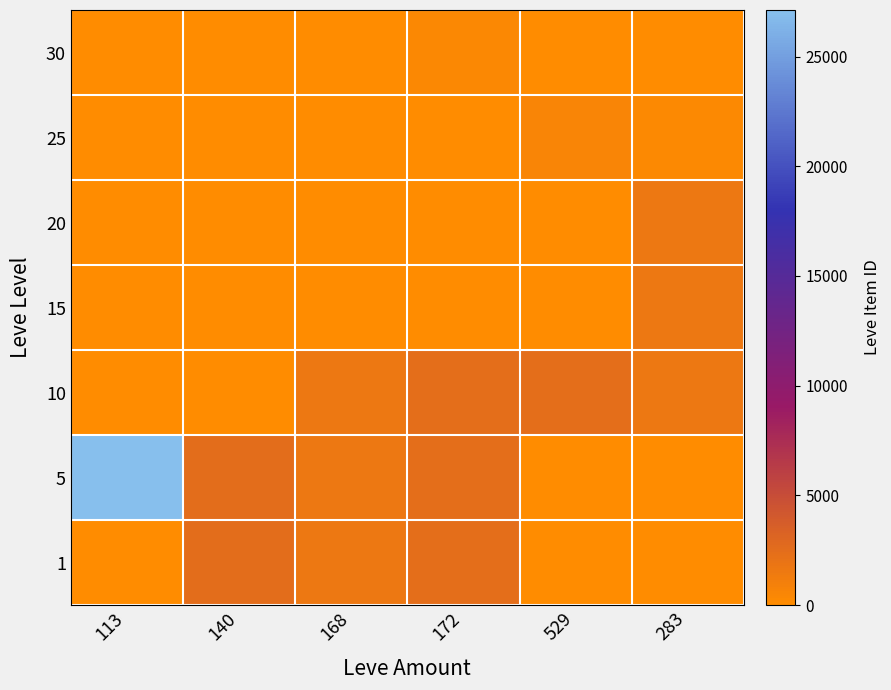

Reading left to right, transcribe all the data shown in this chart.

1: 113=1	140=2507	168=1648	172=2392	529=0	283=0
5: 113=27119	140=2507	168=1648	172=2392	529=0	283=0
10: 113=0	140=0	168=1684	172=2393	529=2419	283=1686
15: 113=0	140=0	168=0	172=0	529=0	283=1686
20: 113=0	140=0	168=0	172=0	529=0	283=1694
25: 113=0	140=0	168=0	172=0	529=534	283=310
30: 113=0	140=0	168=0	172=389	529=0	283=0